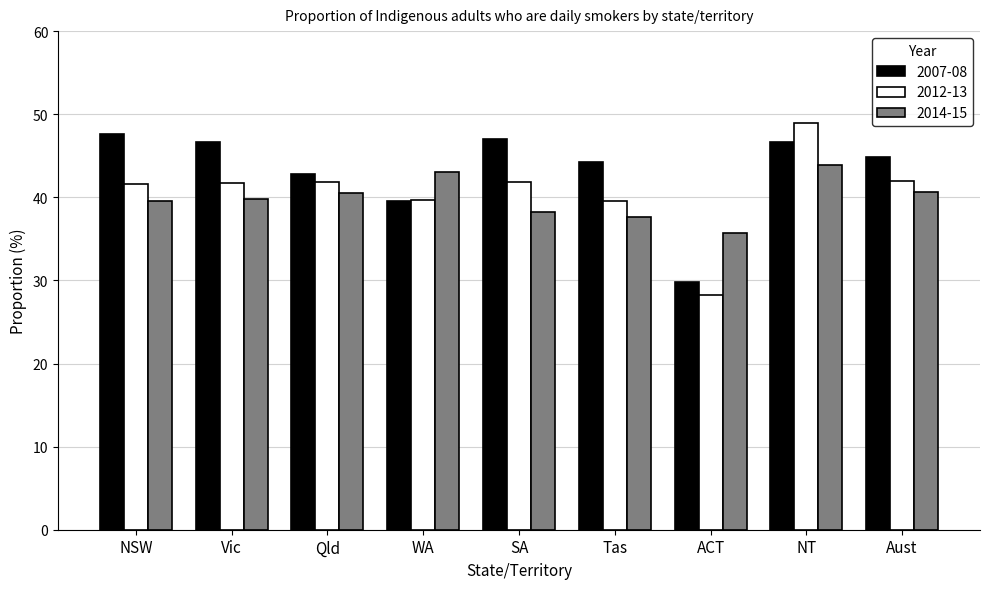

What is the sum of all 2007-08 values?

389.0